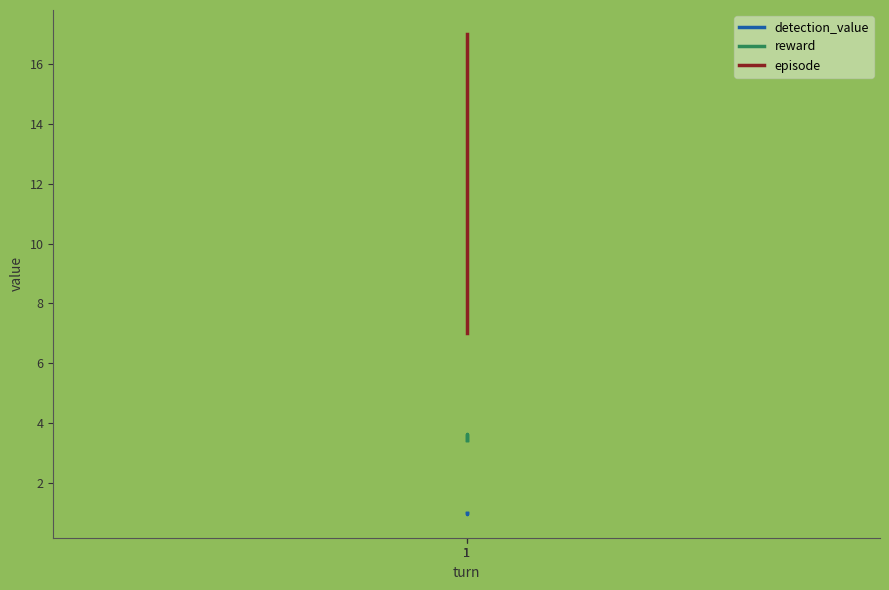

Which category has the lowest value across all series?

1